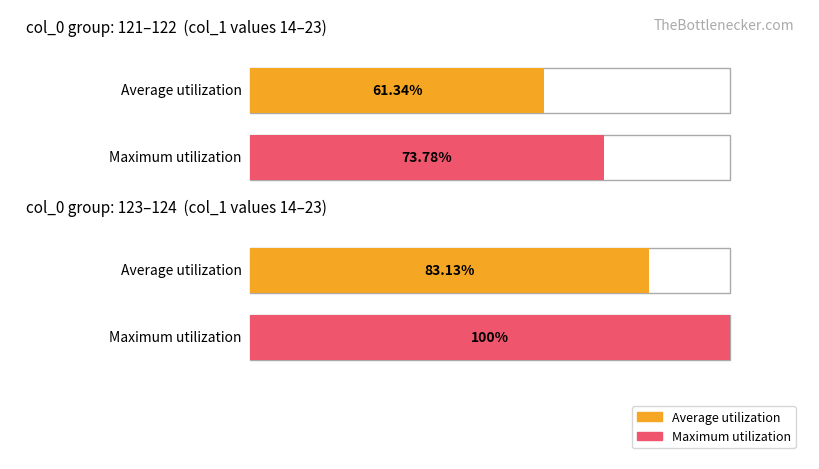

Does the chart contain stacked bars?

No